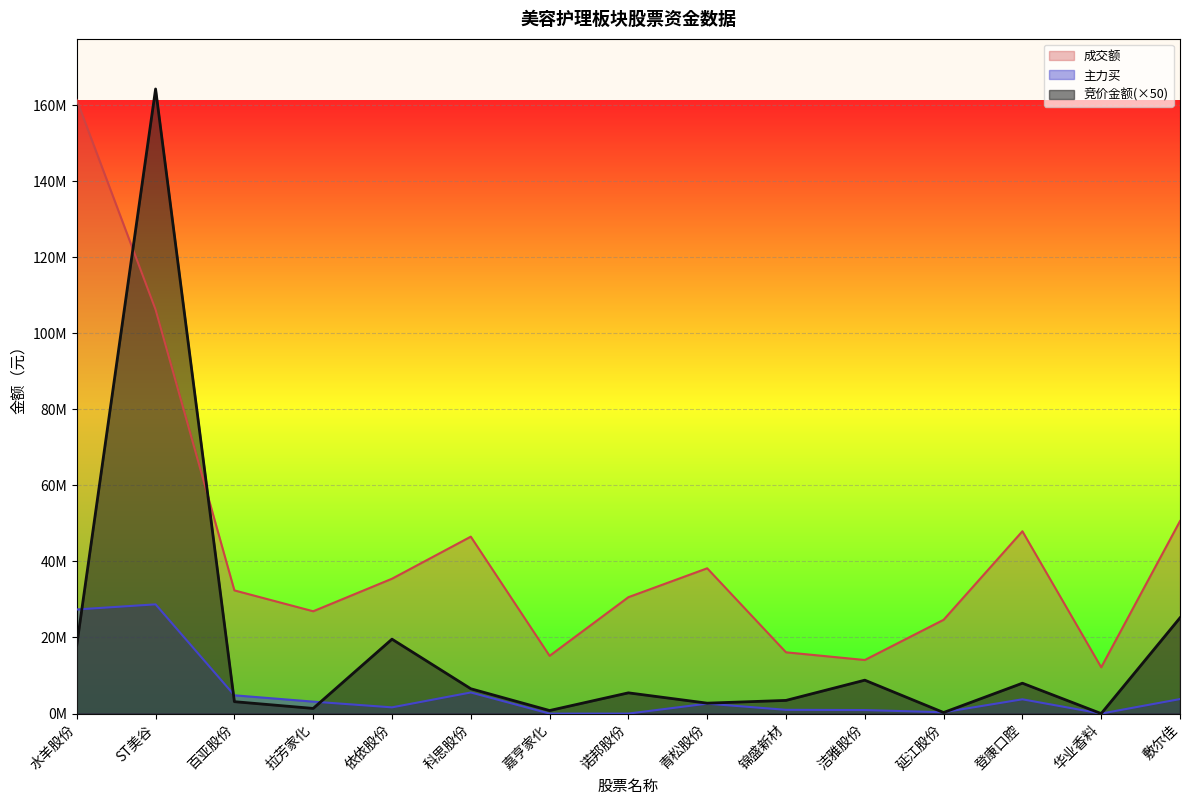

List the series in order of their peak value, lowest first.

主力买, 成交额, 竞价金额(×50)